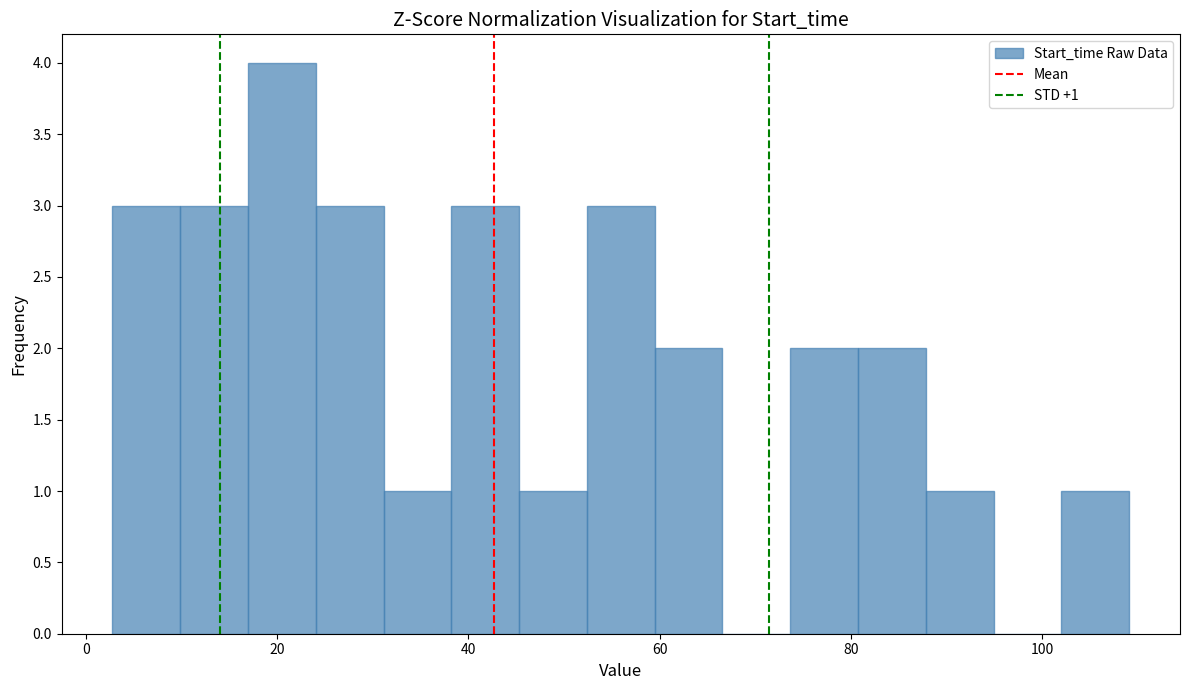

Around what value on the x-axis is the tallest bar? Give the approximate position of its centre, as read against the axis.

20